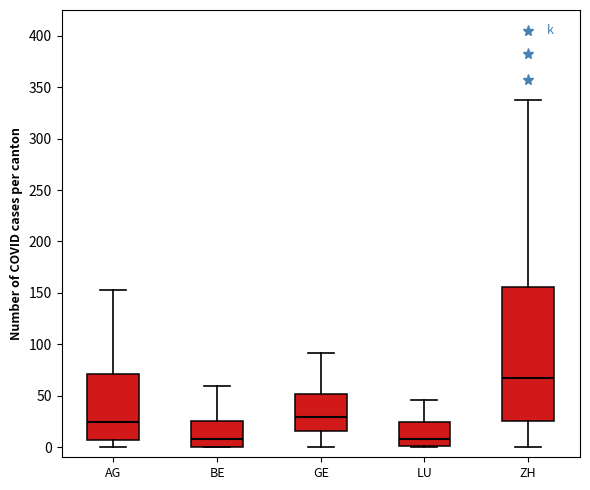

Where is the lower edge of the box for LU on the y-axis? The values are not printed on the chart, so give them approximately, as read against the axis.

0